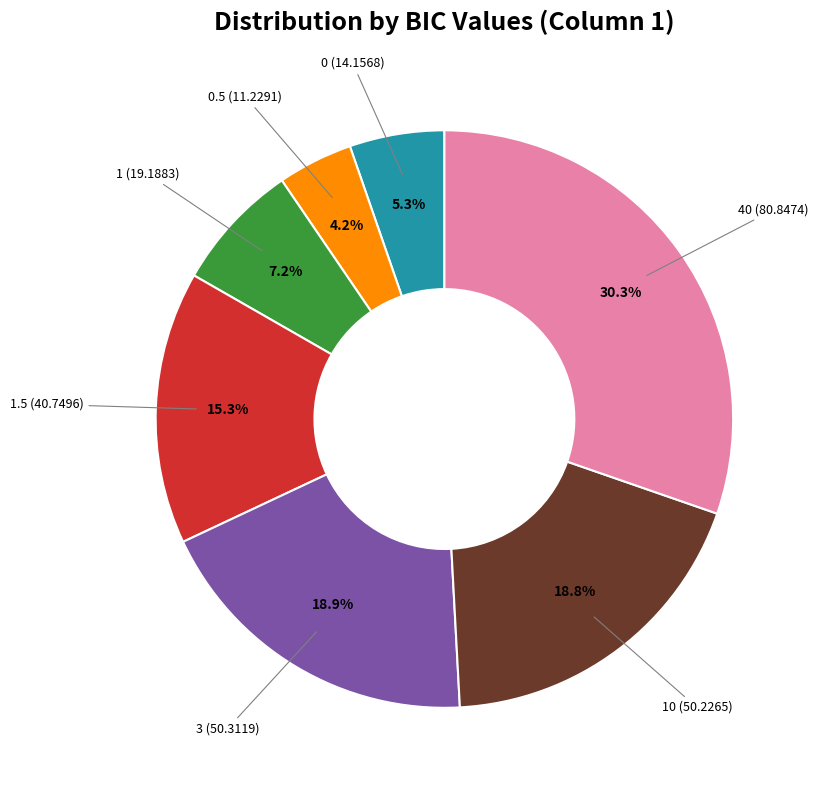

What portion of the pie excludes 3?

81.1%